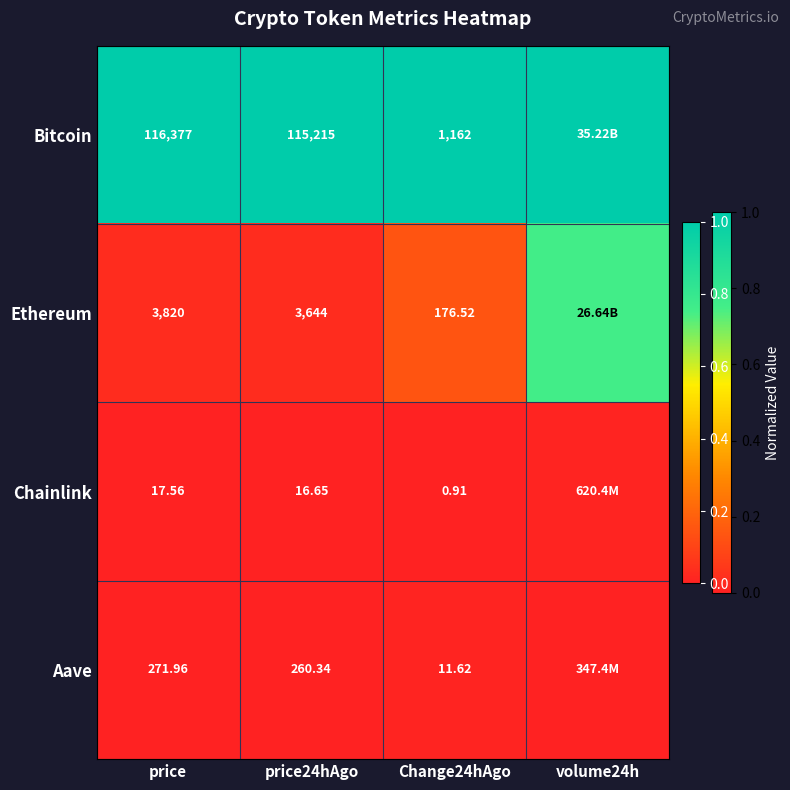

Is the value of Bitcoin at price24hAgo greater than the value of Chainlink at Change24hAgo?

Yes